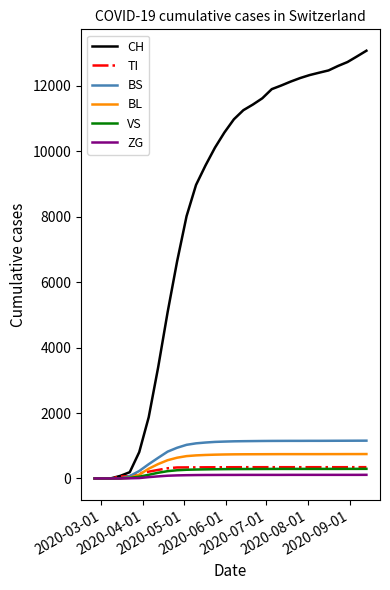

Which series has the largest total across all categories?

CH